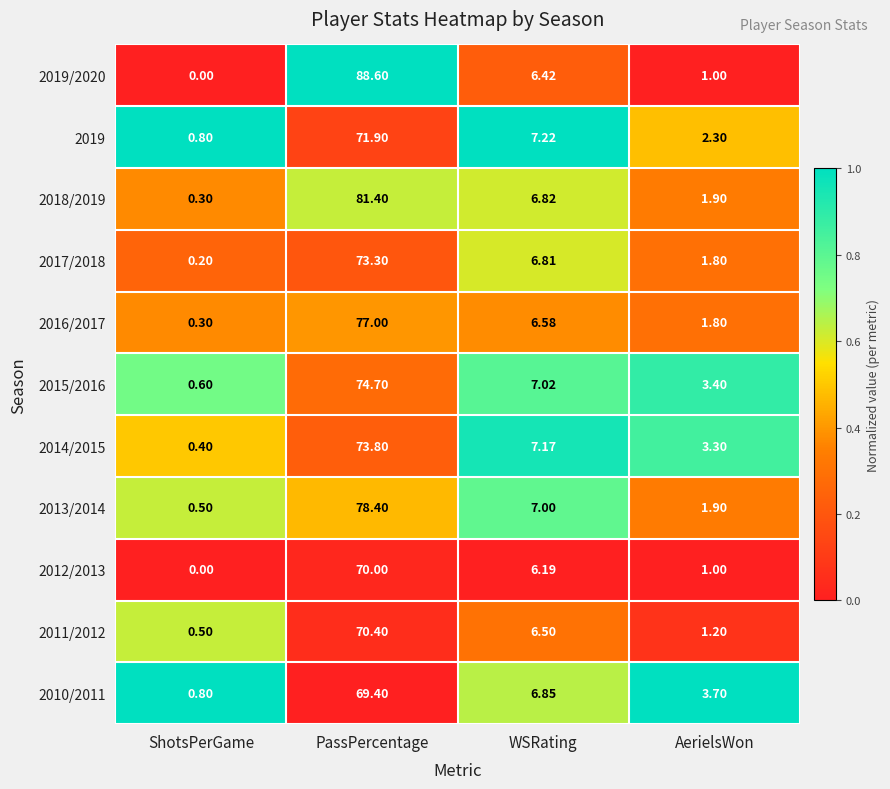

List the series in order of their peak value, highest first.

2019/2020, 2018/2019, 2013/2014, 2016/2017, 2015/2016, 2014/2015, 2017/2018, 2019, 2011/2012, 2012/2013, 2010/2011